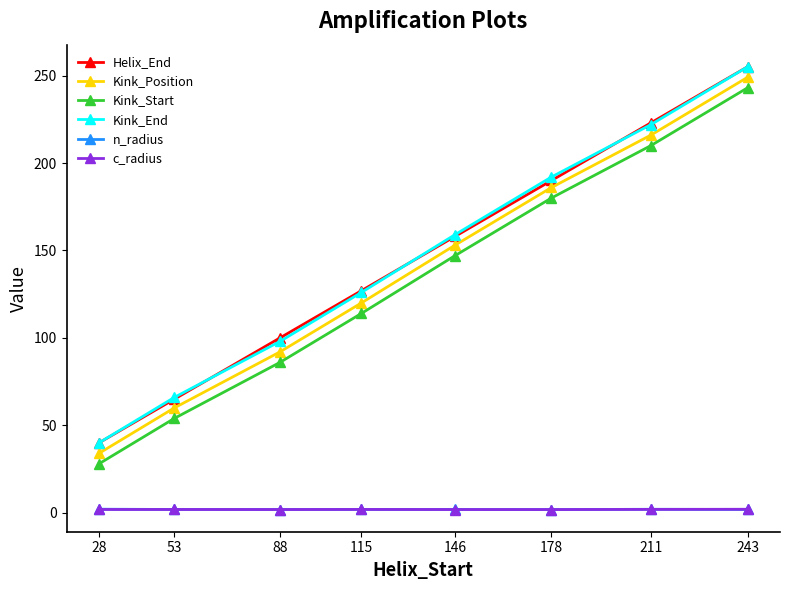

True or false: c_radius and Kink_Position cross at least once.

False